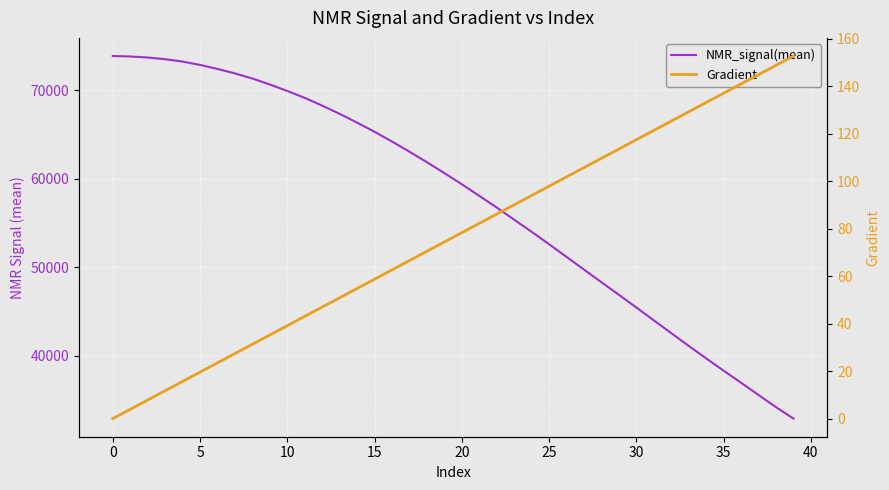

Which series changed the most between 35 and 19?

NMR_signal(mean)